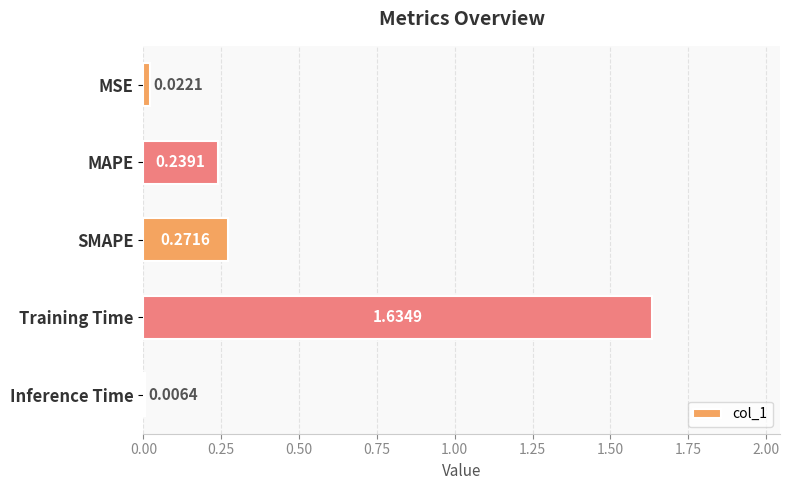

Does the chart contain stacked bars?

No